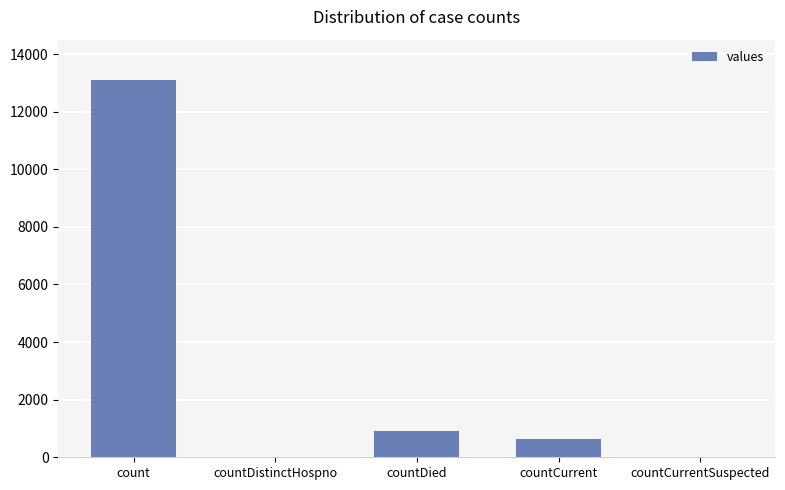

What is the greatest value displayed?

13112